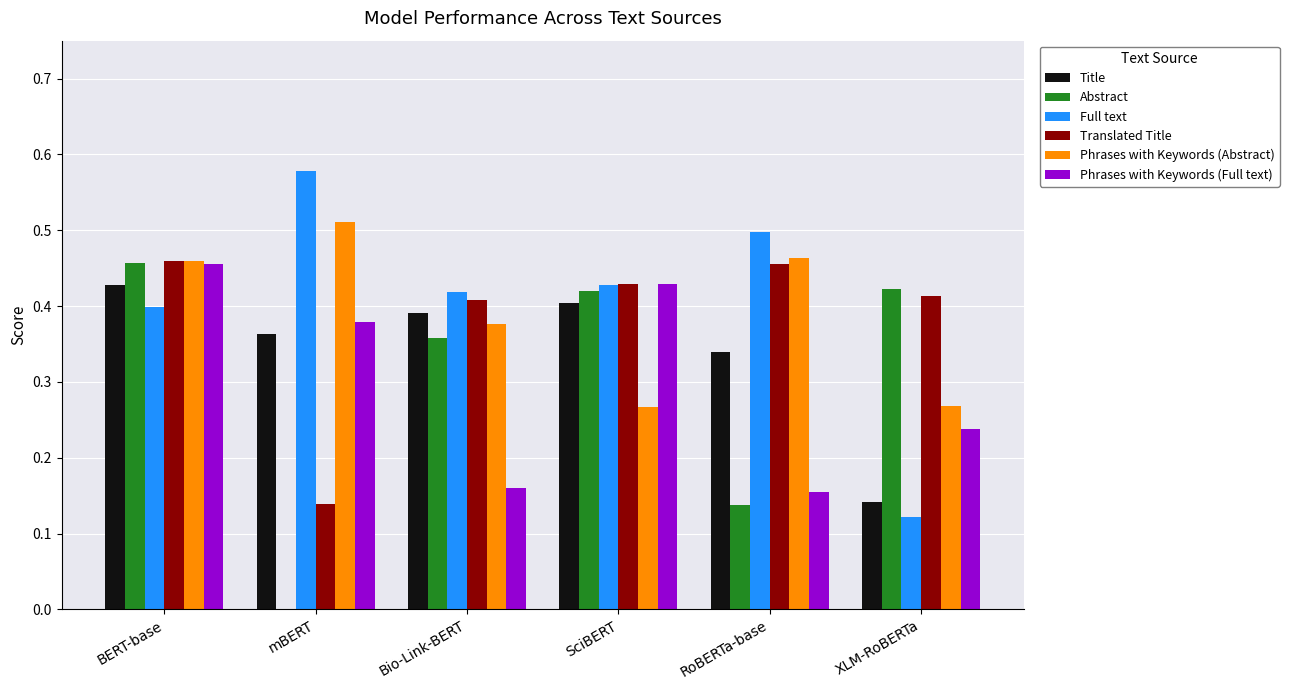

How many groups of bars are there?

6